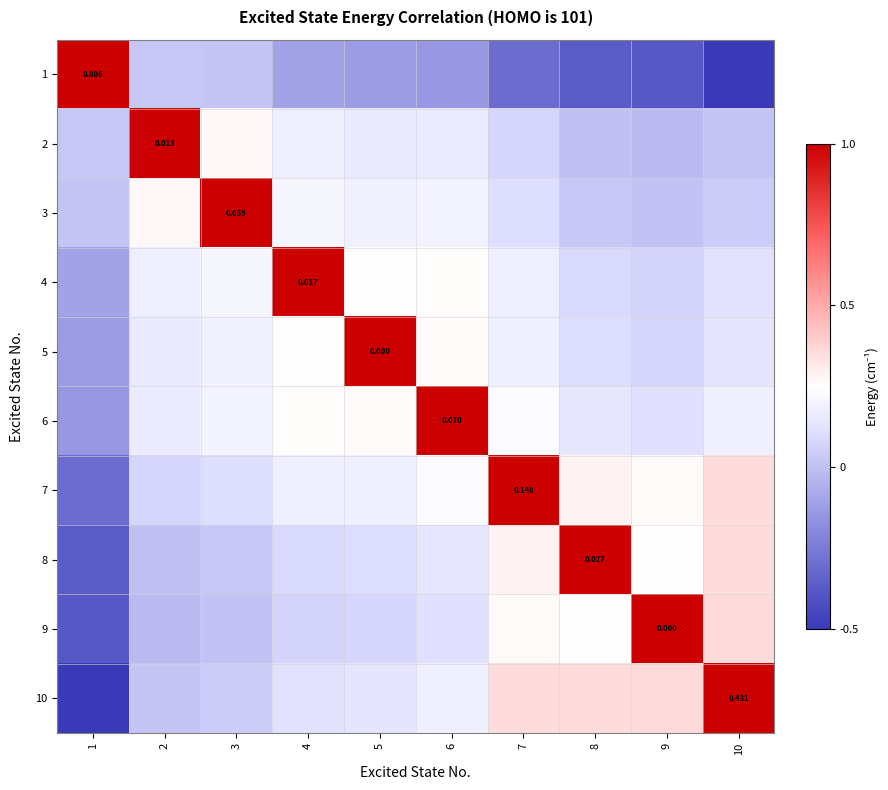

What is the difference between the maximum and minimum values in the 4 series?

1.1